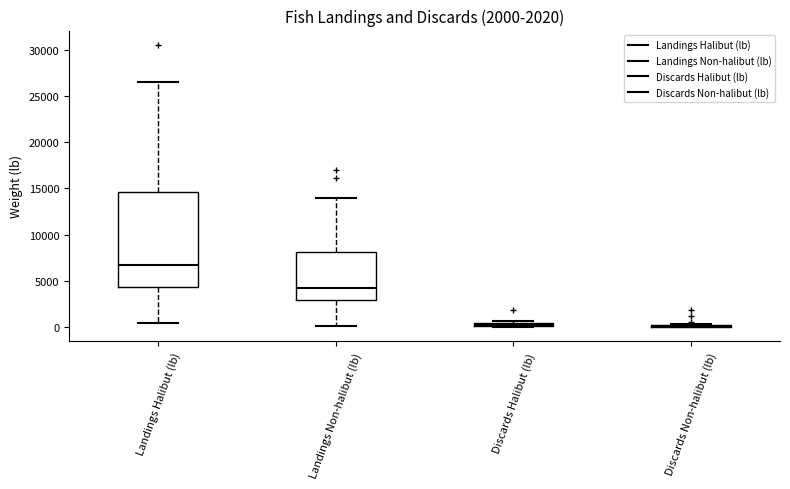

Which box is the tallest, from its lower edge to its upper edge?

Landings Halibut (lb)